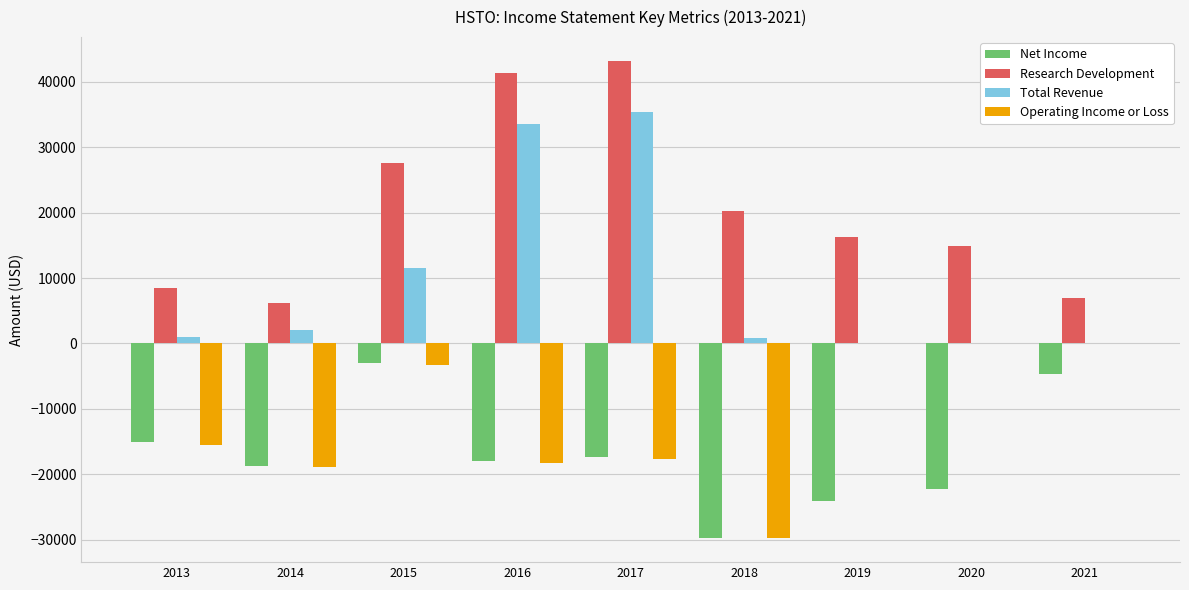

What is the approximate value of Net Income at 2019?

-24100